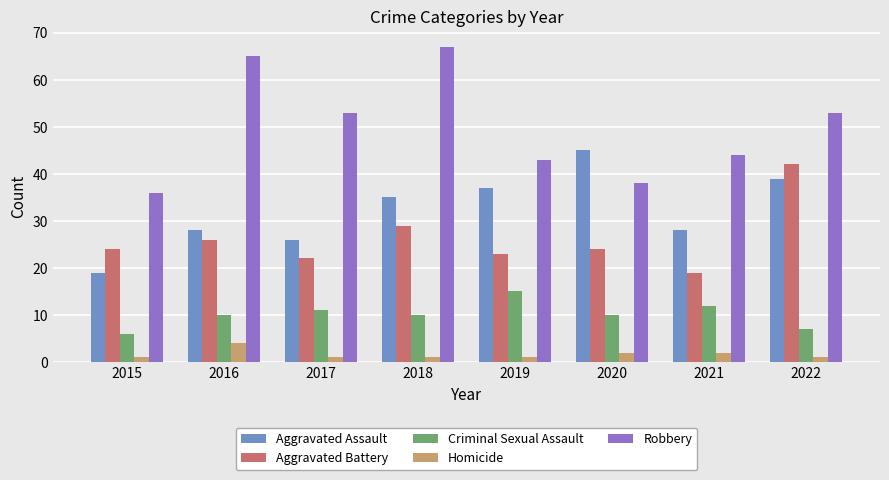

Is it true that Aggravated Battery equals 13 at 2020?

False